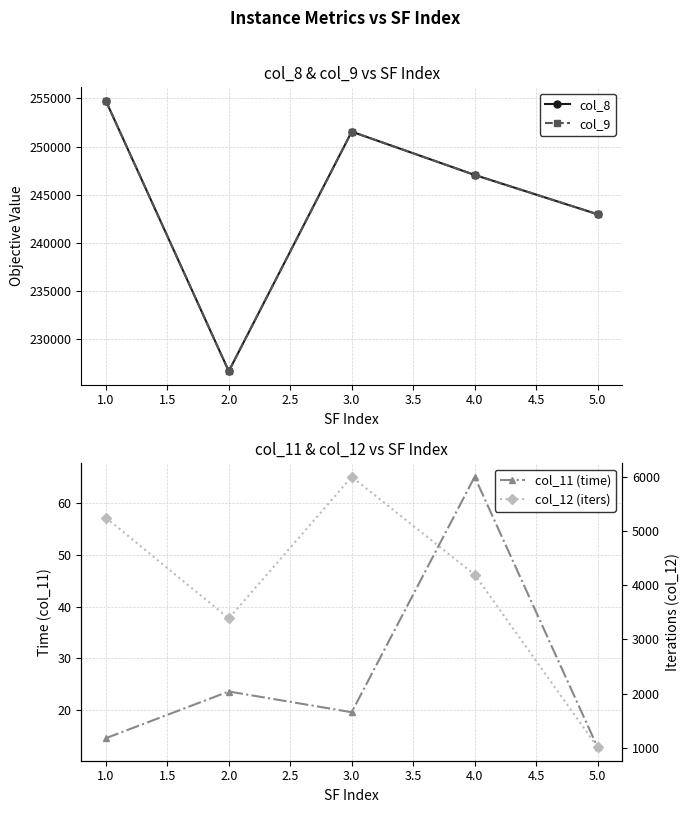

What is the difference between the col_12 (iters) values at 3.0 and 4.0?

1805.0